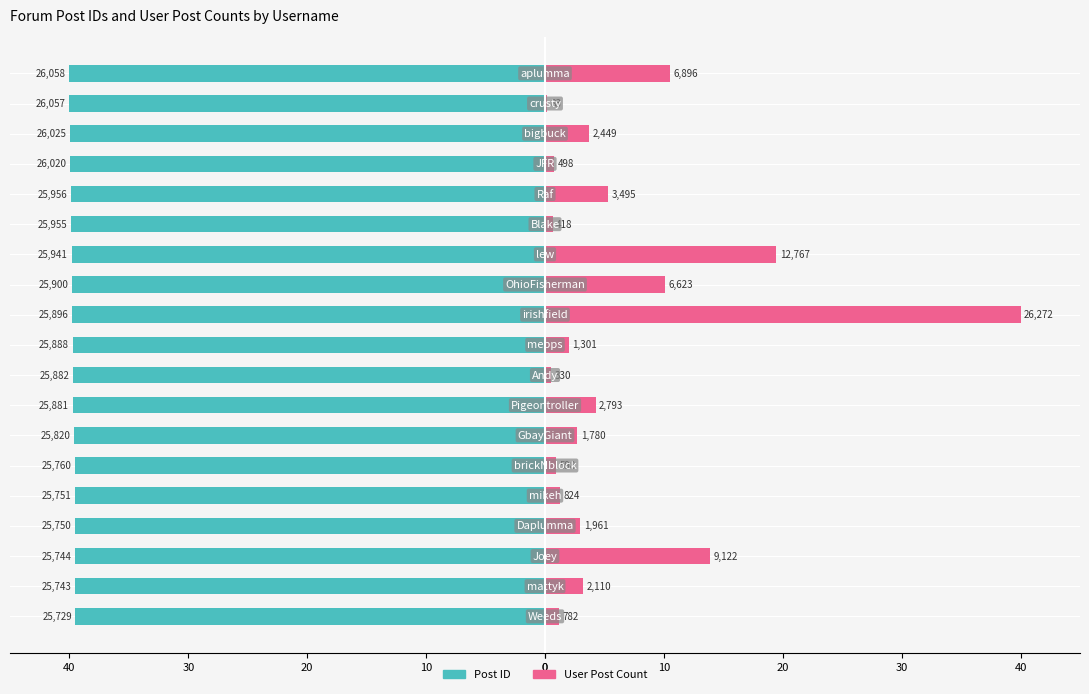

What are all the series names shown in the legend?

Post ID (left), User Post Count (right)